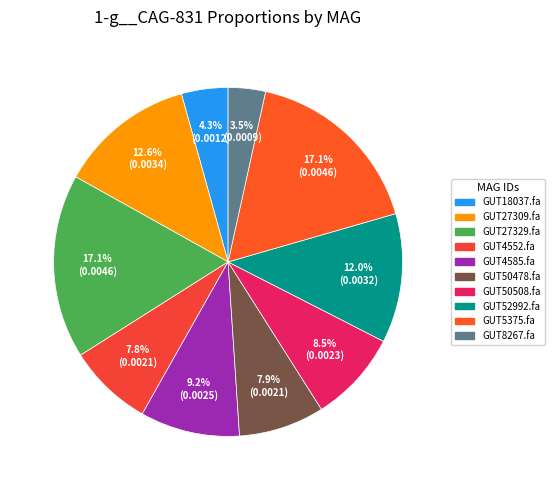

Is there a majority slice in this chart?

No